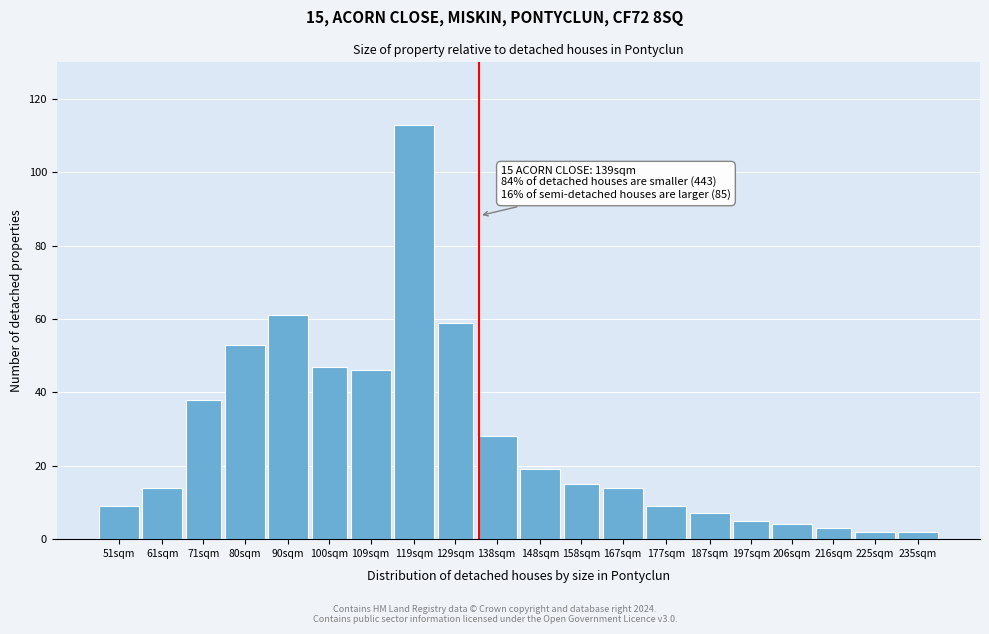

Reading right to left, list all the values displayed in this chart.

235sqm=2	225sqm=2	216sqm=3	206sqm=4	197sqm=5	187sqm=7	177sqm=9	167sqm=14	158sqm=15	148sqm=19	138sqm=28	129sqm=59	119sqm=113	109sqm=46	100sqm=47	90sqm=61	80sqm=53	71sqm=38	61sqm=14	51sqm=9